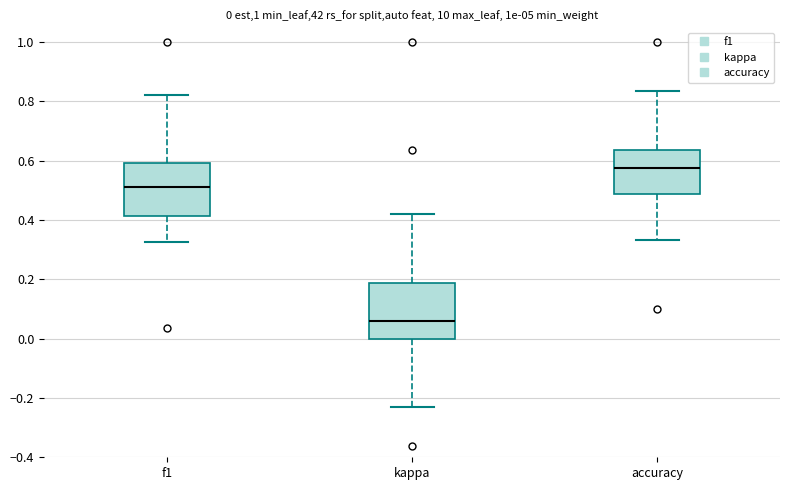

Which box's median line is the lowest?

kappa